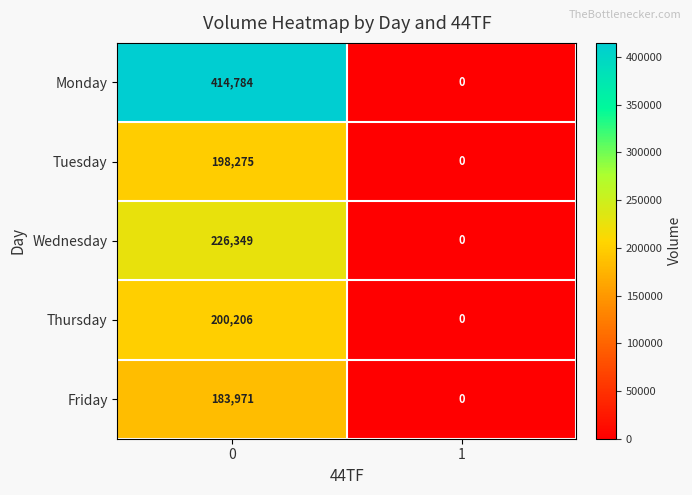

What is the maximum value for Friday?

183971